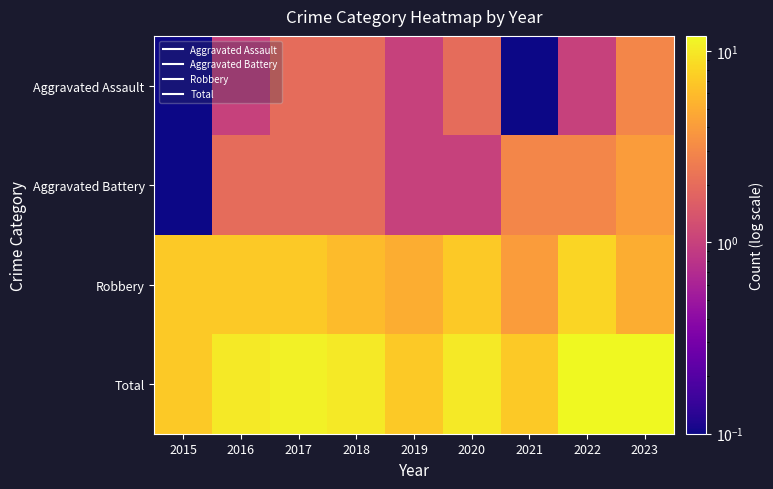

At which category is the sum across all series the highest?

2022